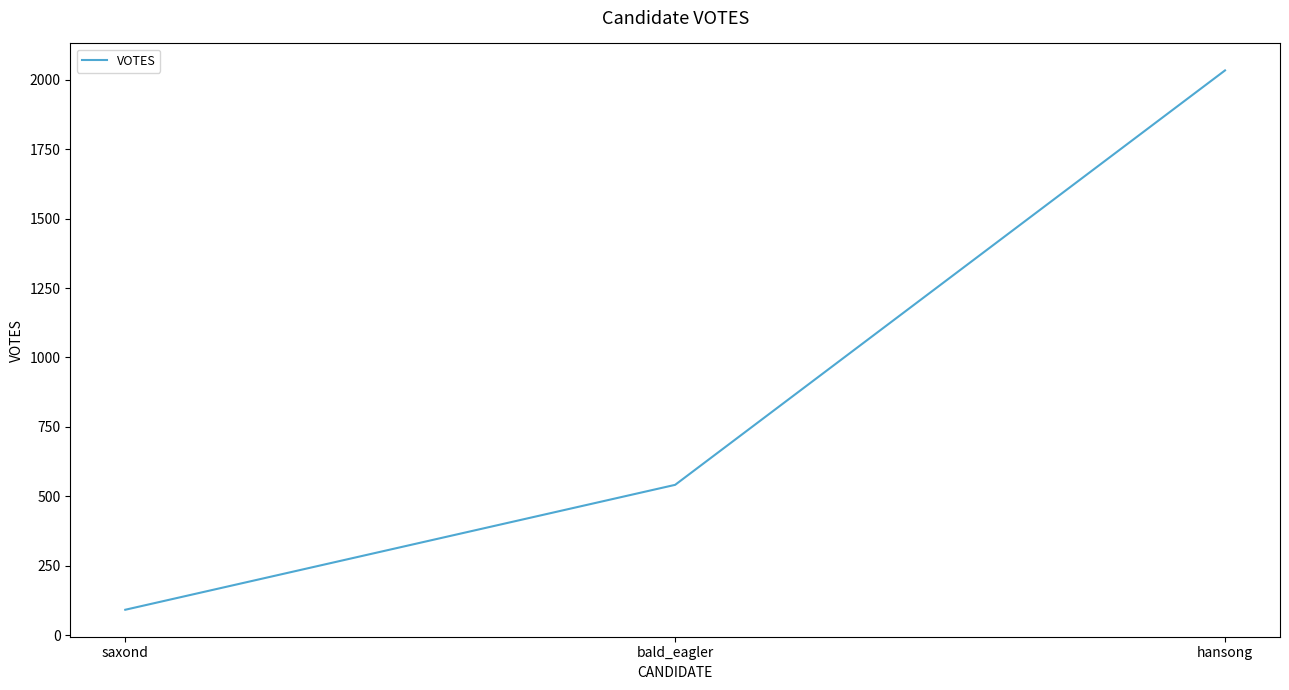

What is the difference between the maximum and minimum values?

1943